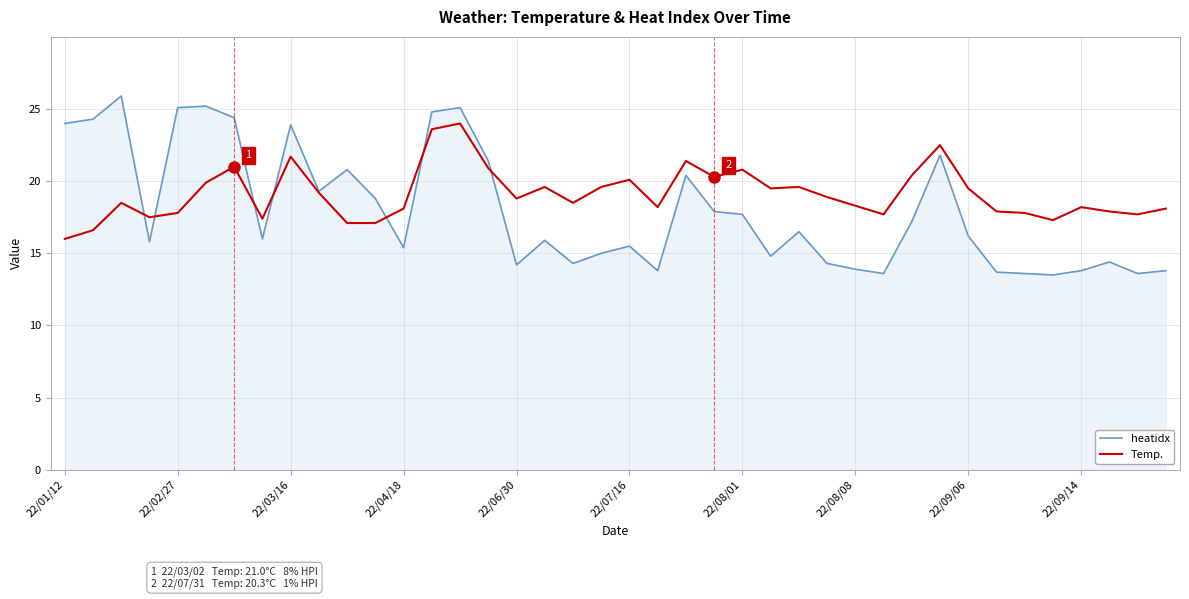

Which series has the largest total across all categories?

Temp.